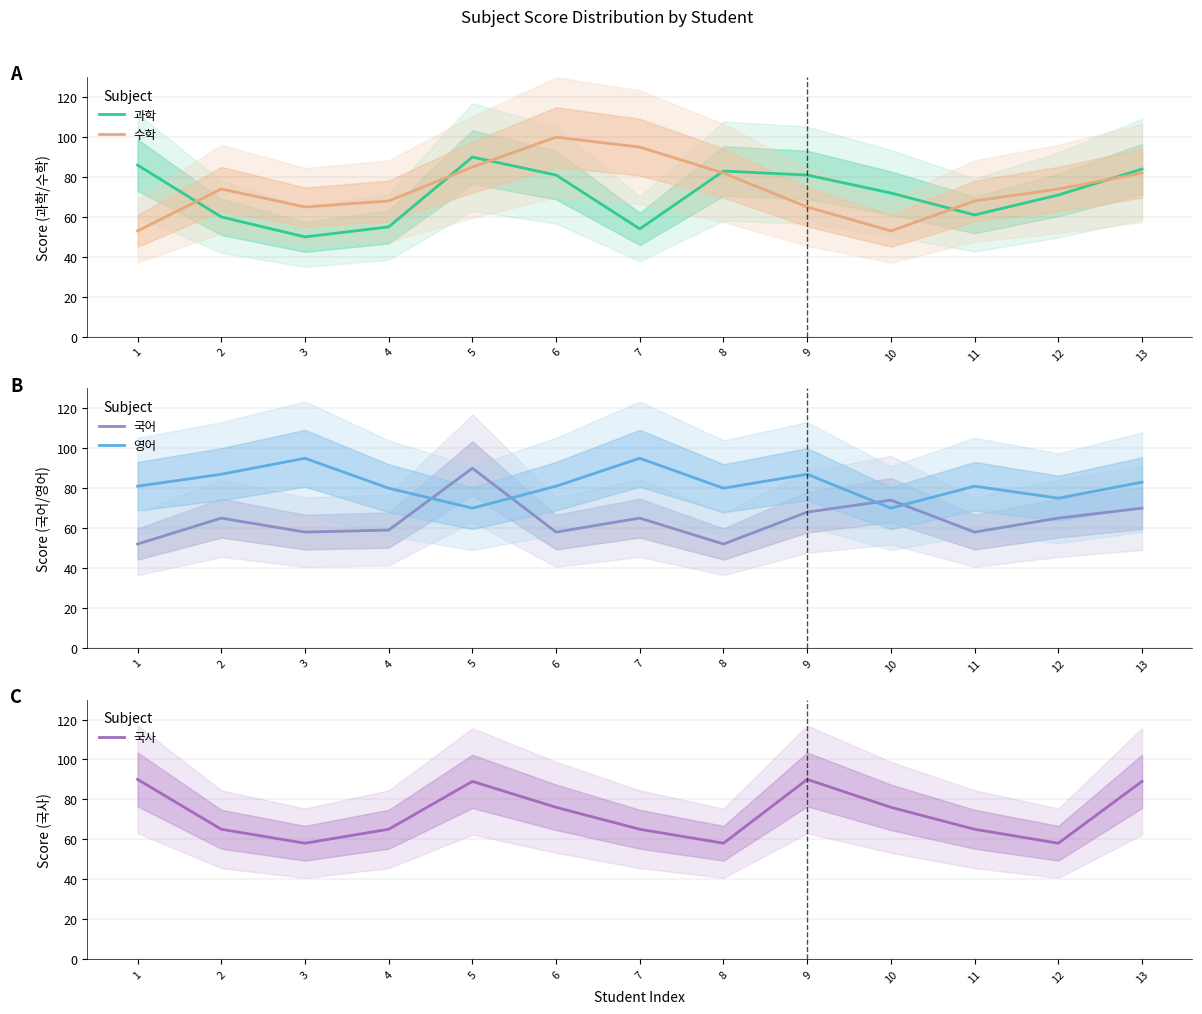

What is the spread (max minus min) of values at 7?

41